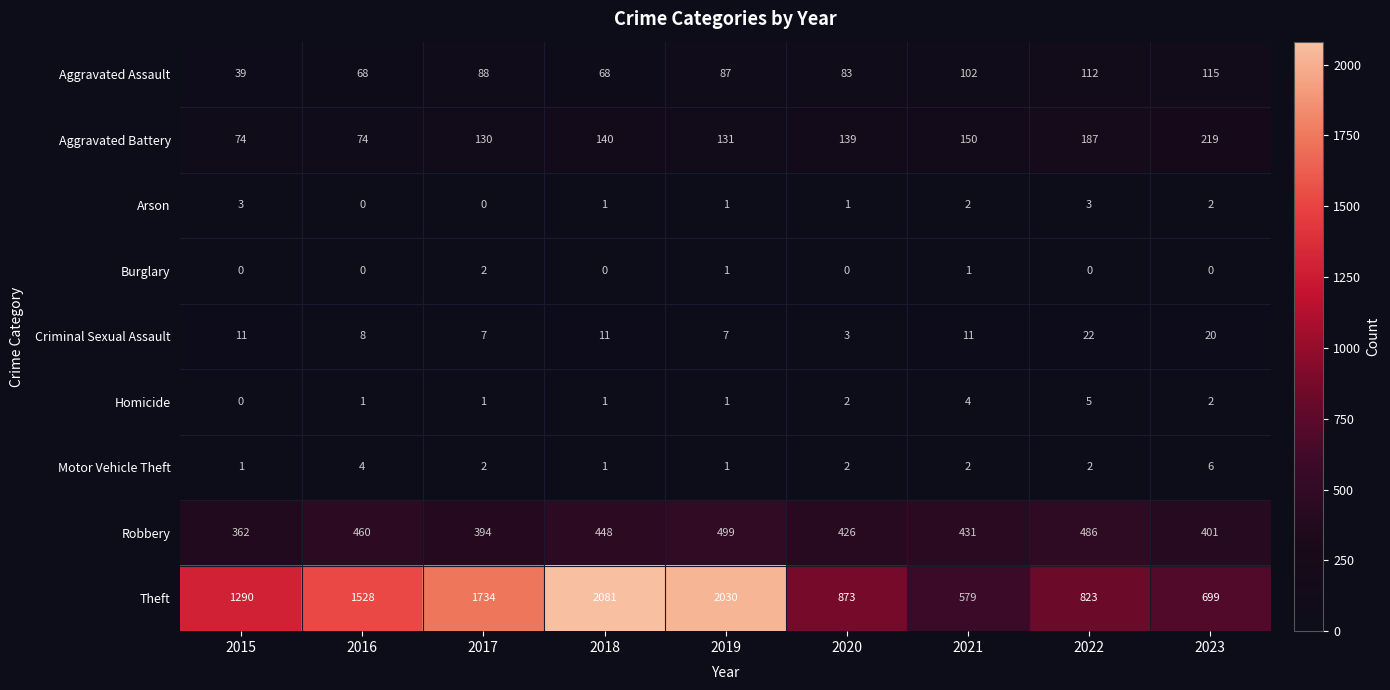

At which category is the sum across all series the highest?

2019